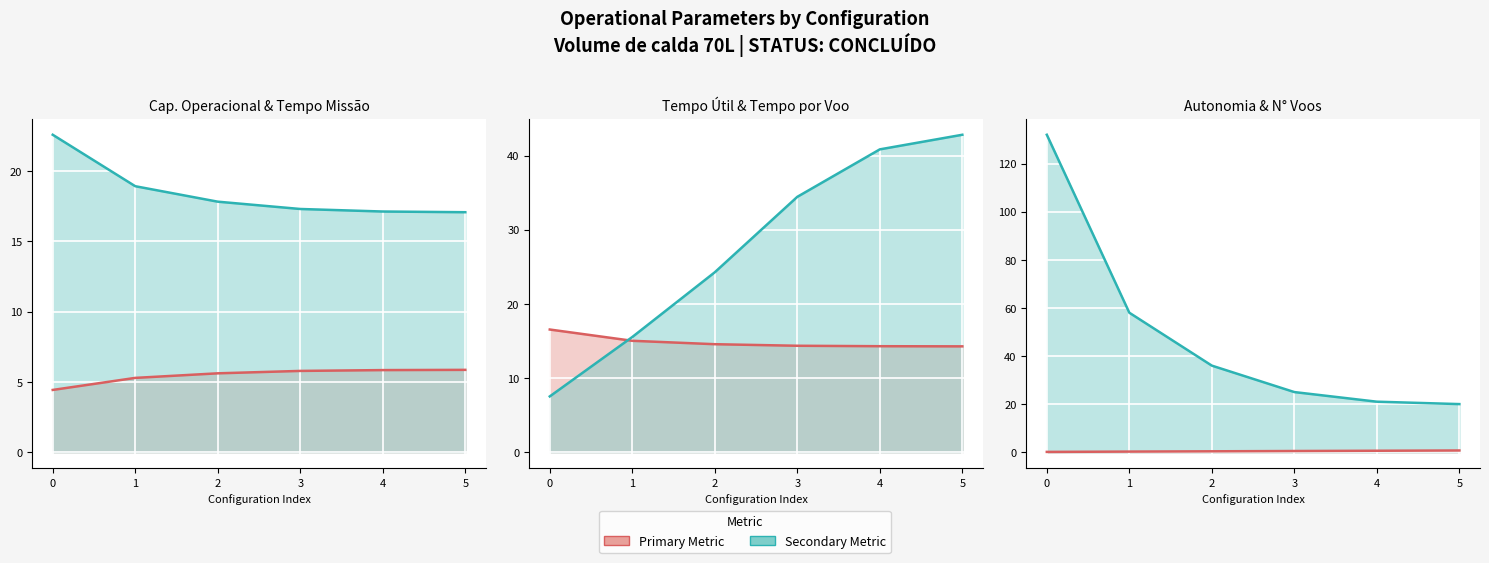

True or false: N Voos has more than 1 interior local peaks.

False